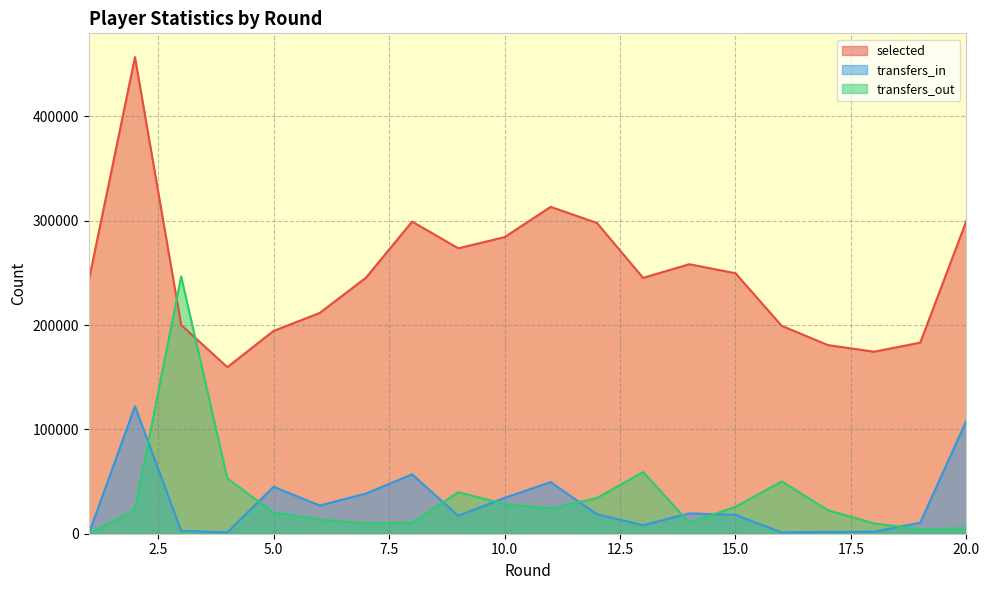

Where do transfers_out and selected first cross each other?

2 and 3